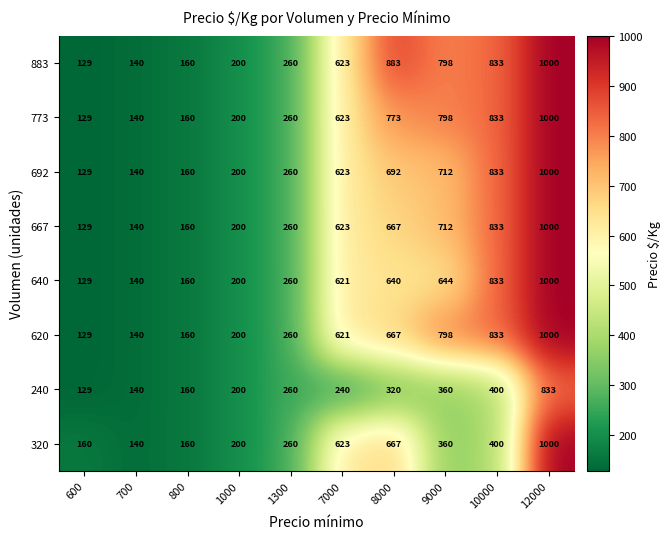

Rank the categories by 773 value from lowest to highest.

600, 700, 800, 1000, 1300, 7000, 8000, 9000, 10000, 12000